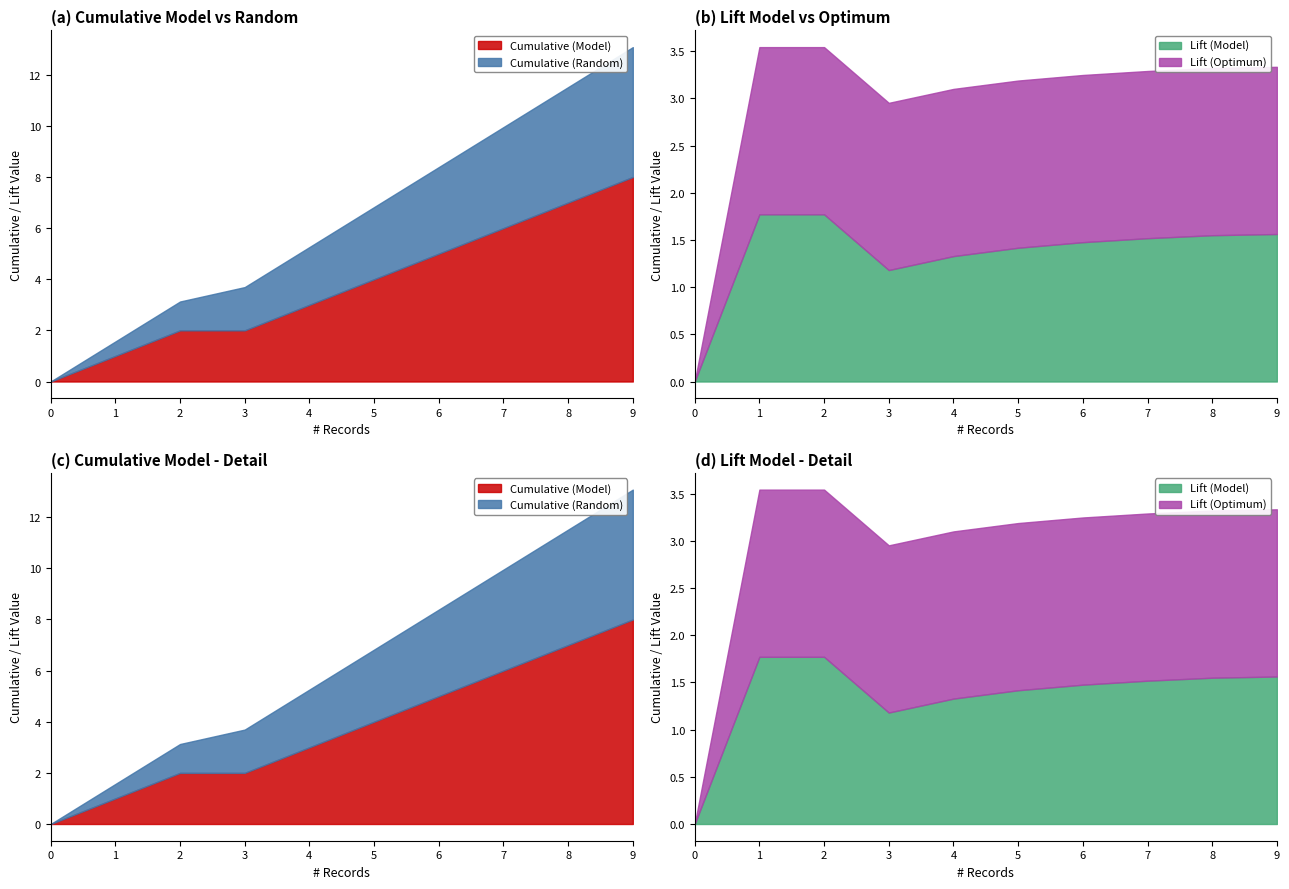

At which label does Cumulative (Random) first exceed 2?

4